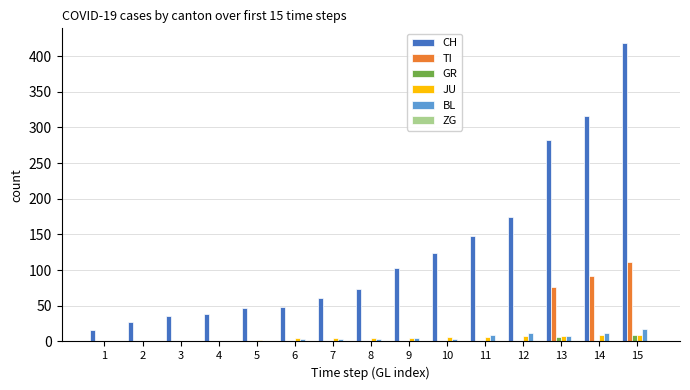

The value of CH at 13 is 283. True or false?

True